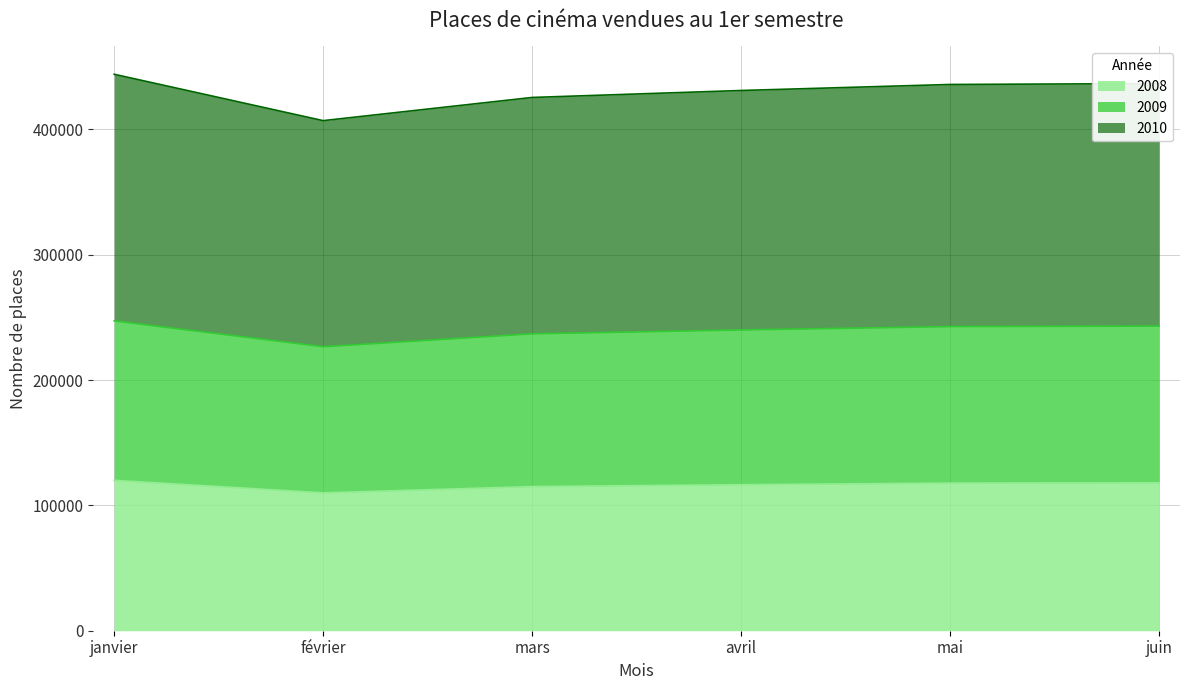

What is the maximum value shown in the chart?

444000